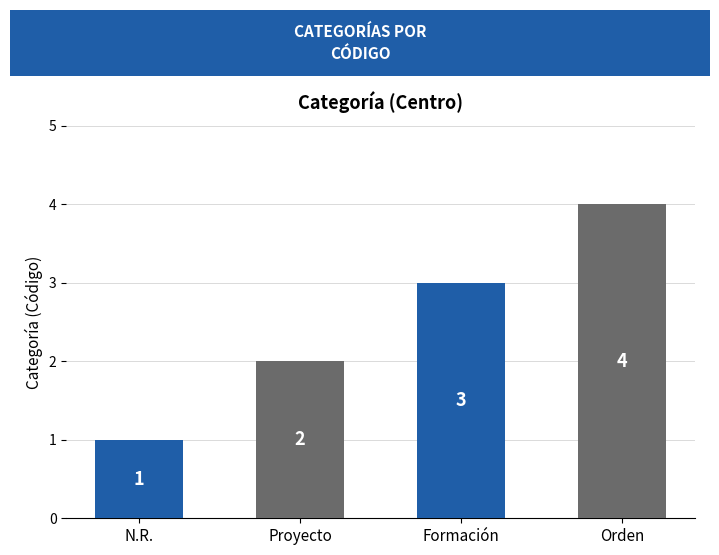

How many bars are there in total?

4